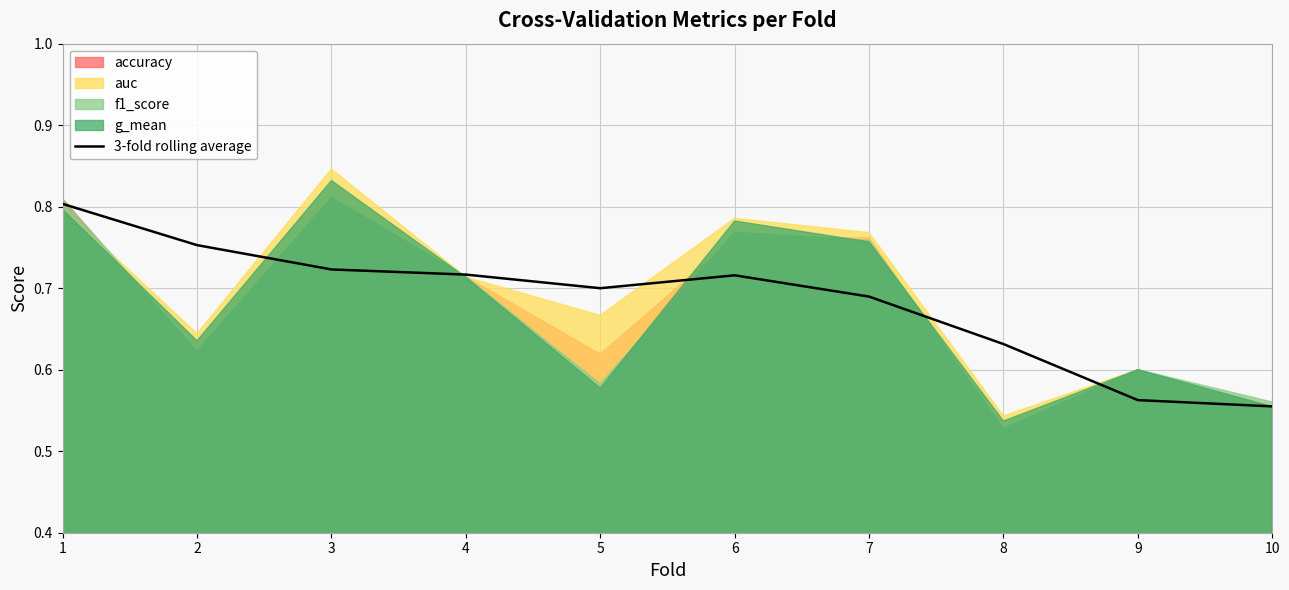

What is the difference between the maximum and minimum values?

0.2